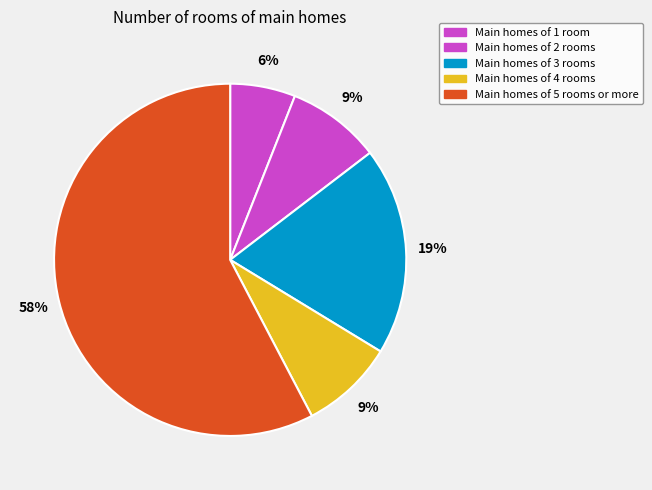

Which category has the biggest portion of the pie?

Main homes of 5 rooms or more